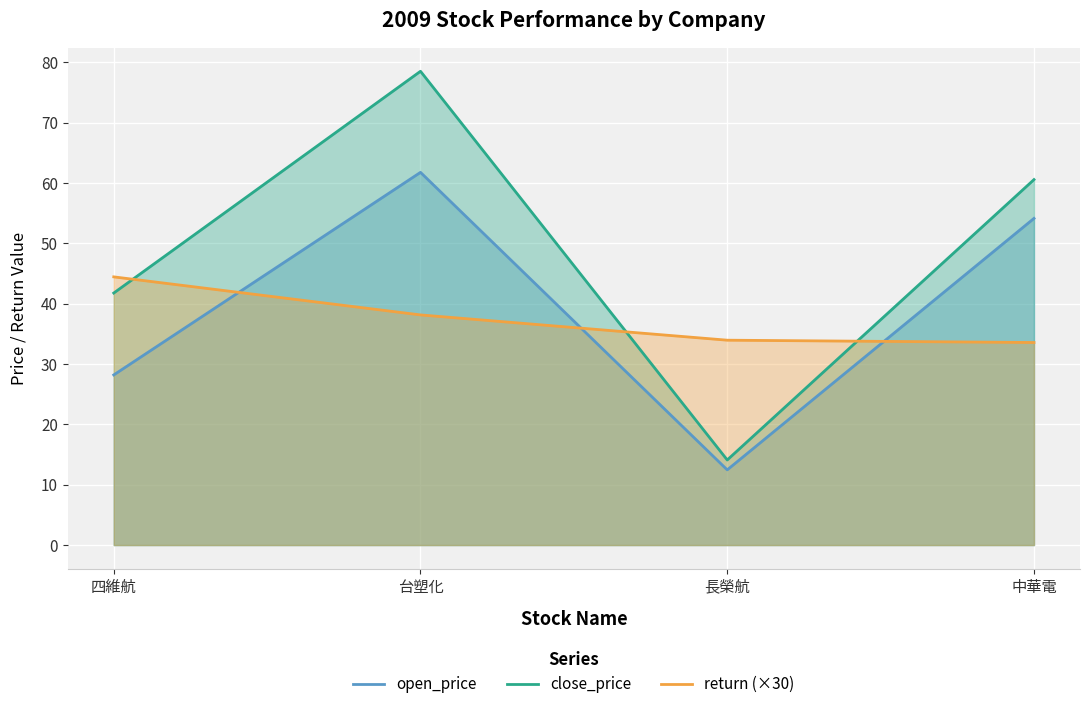

How many data points in return (×30) are less than 38?

2